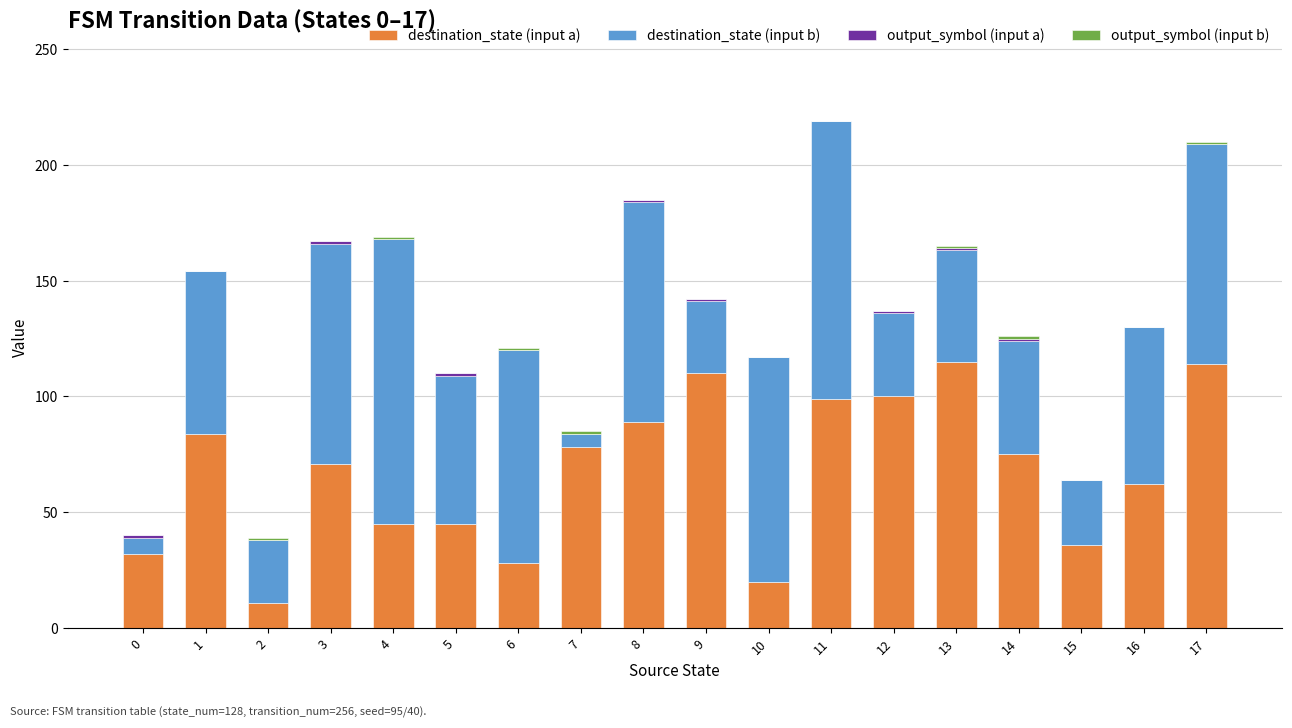

What is the maximum value for destination_state (input a)?

115